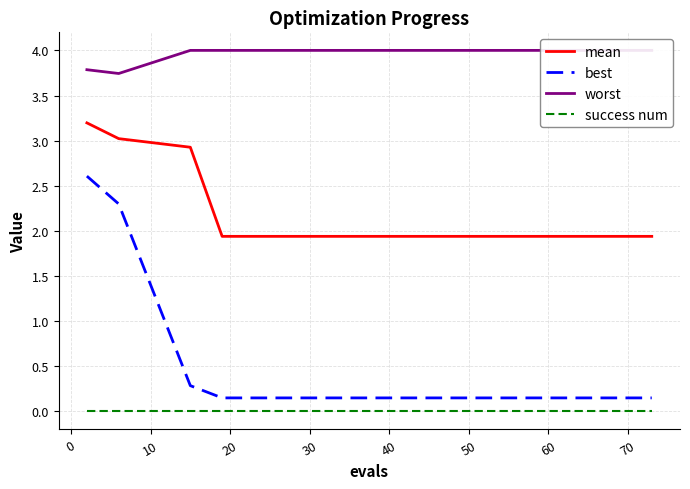

True or false: mean and worst cross at least once.

False